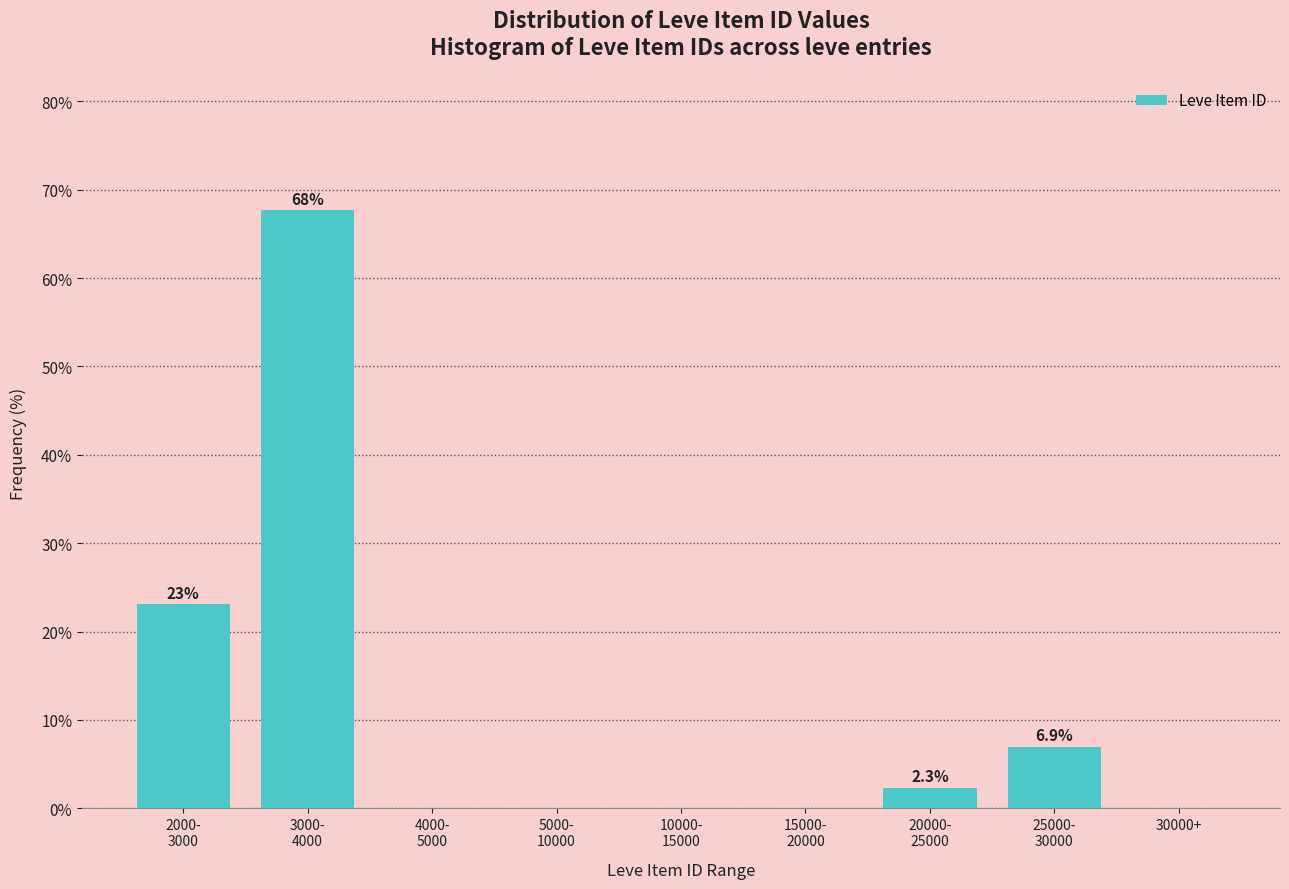

What is the greatest value displayed?

67.7